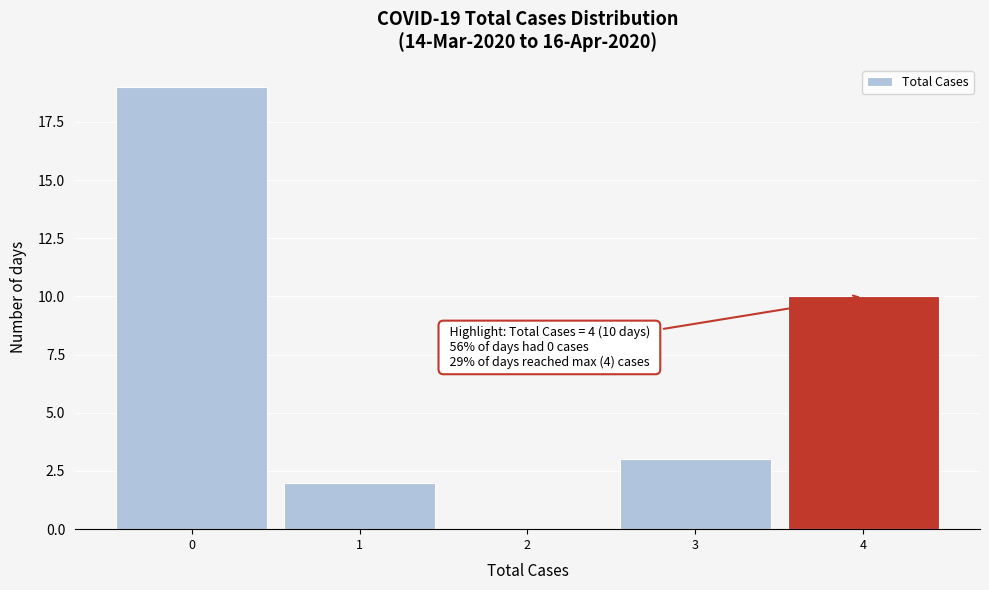

Over which range of the x-axis is the bar tallest?

-0.5 to 0.5